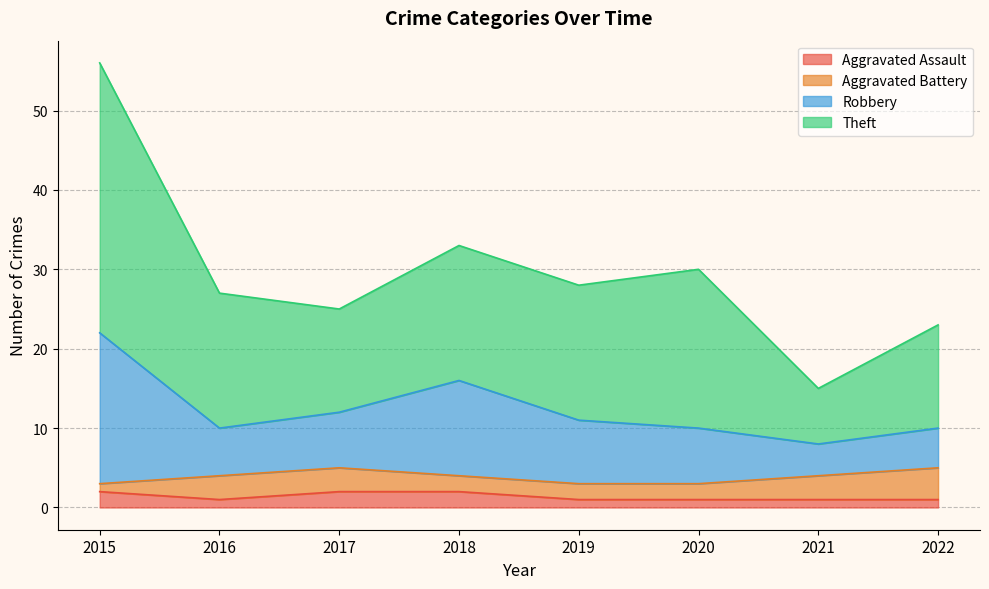

What is the total value across all series at 2018?

33